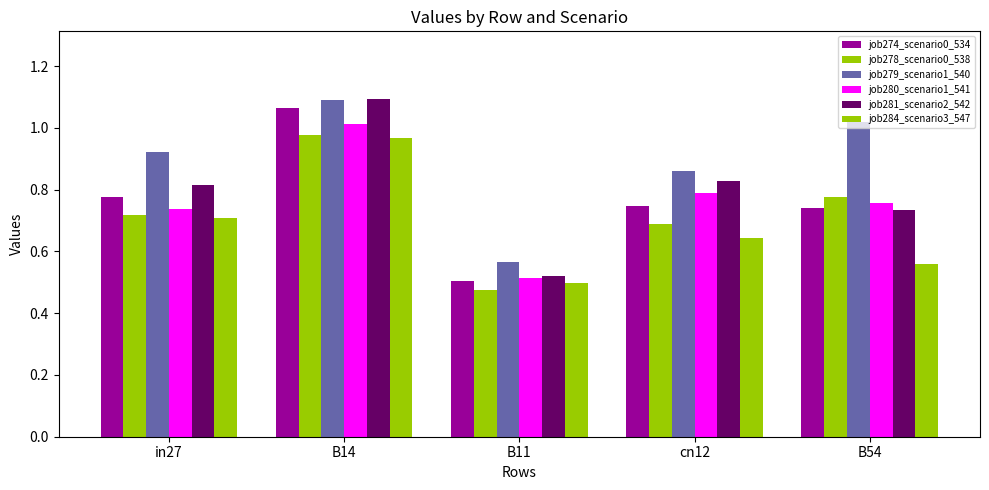

How many groups of bars are there?

5